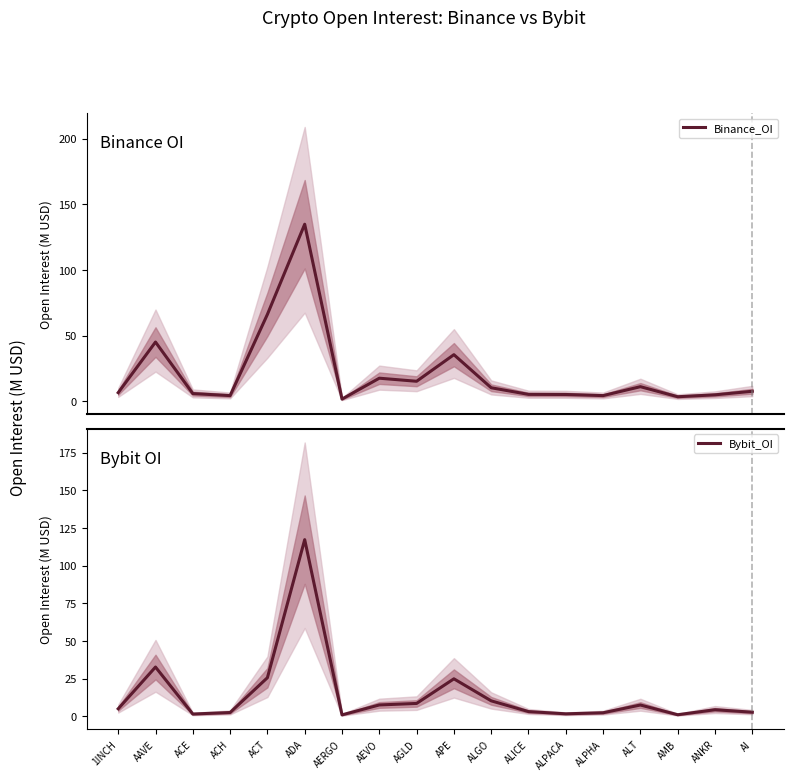

What is the average value of the Binance_OI series?

21.3